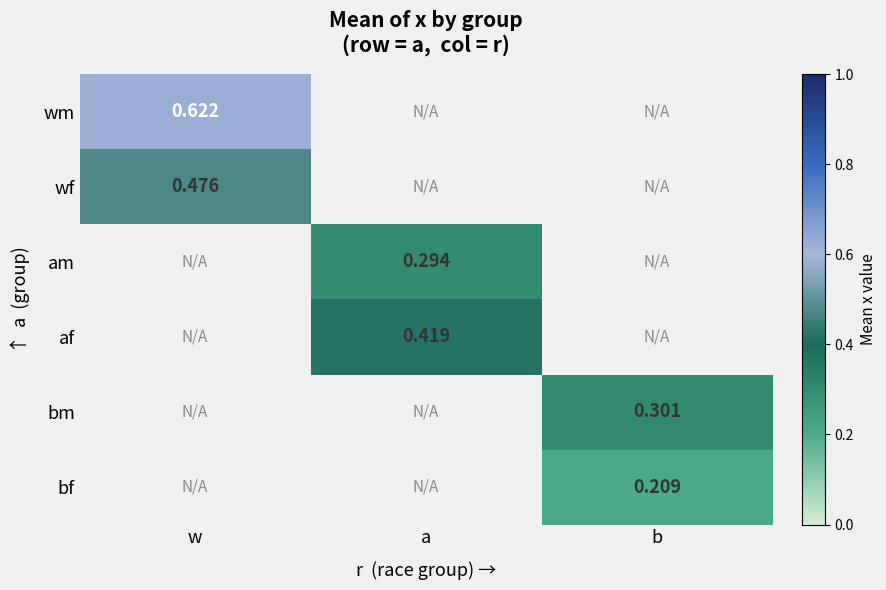

What is the maximum value shown in the chart?

0.6